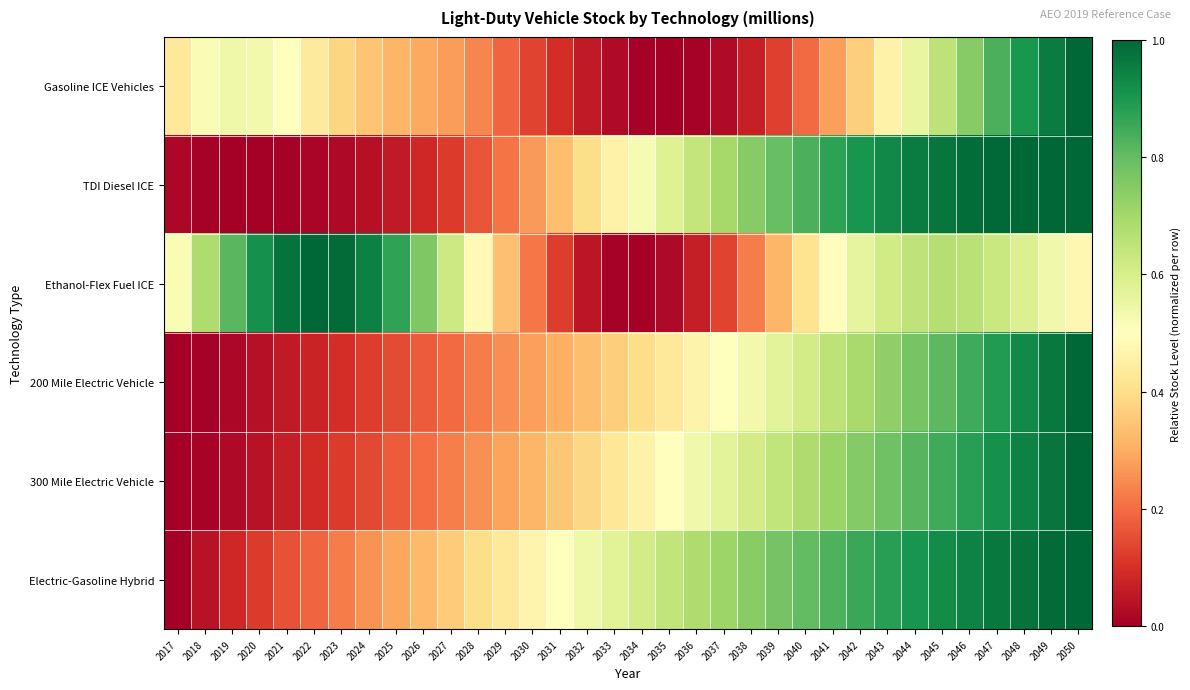

Count the number of data series in this chart.

6